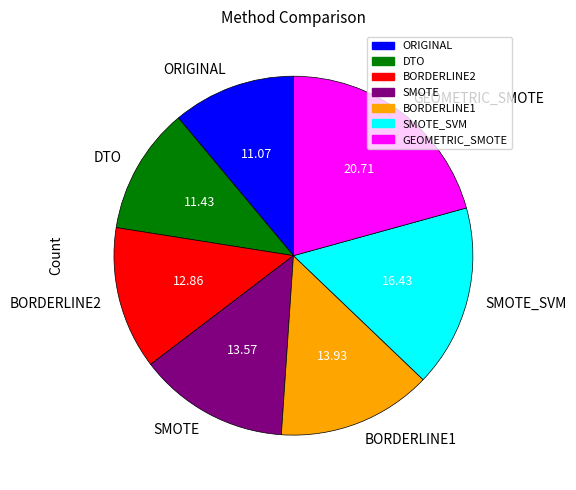

Which has a higher value, BORDERLINE1 or BORDERLINE2?

BORDERLINE1